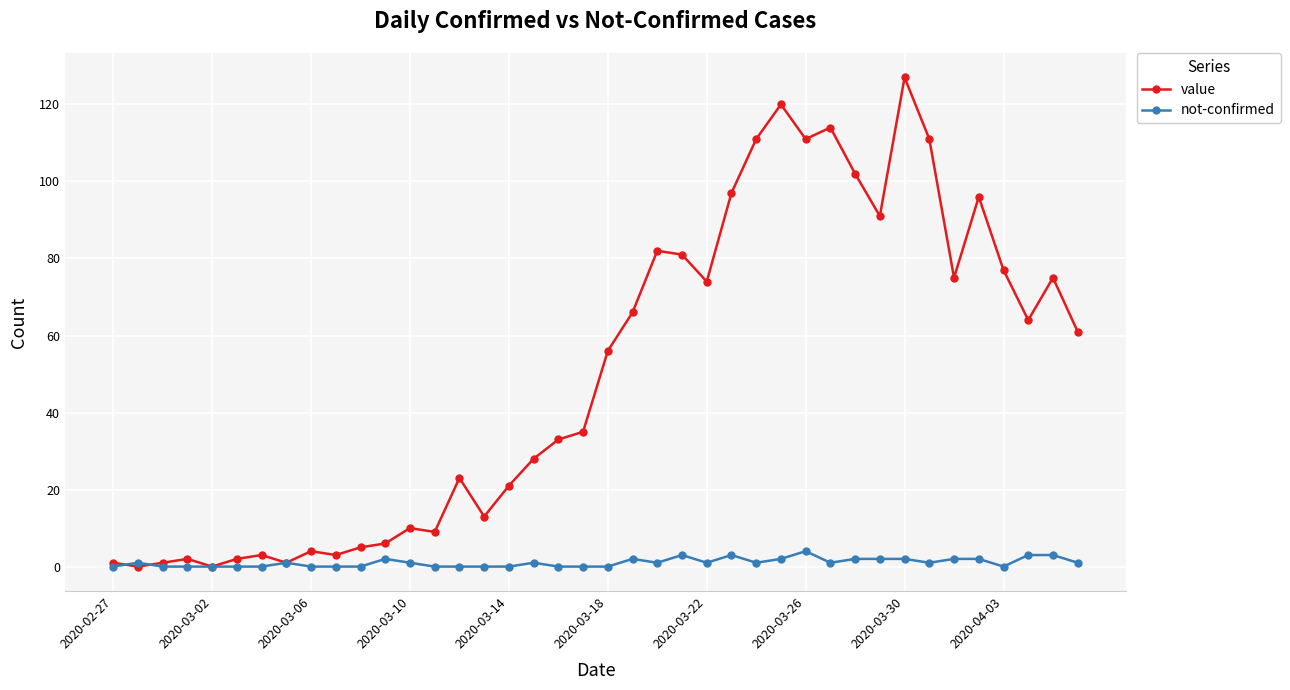

What are all the series names shown in the legend?

value, not-confirmed